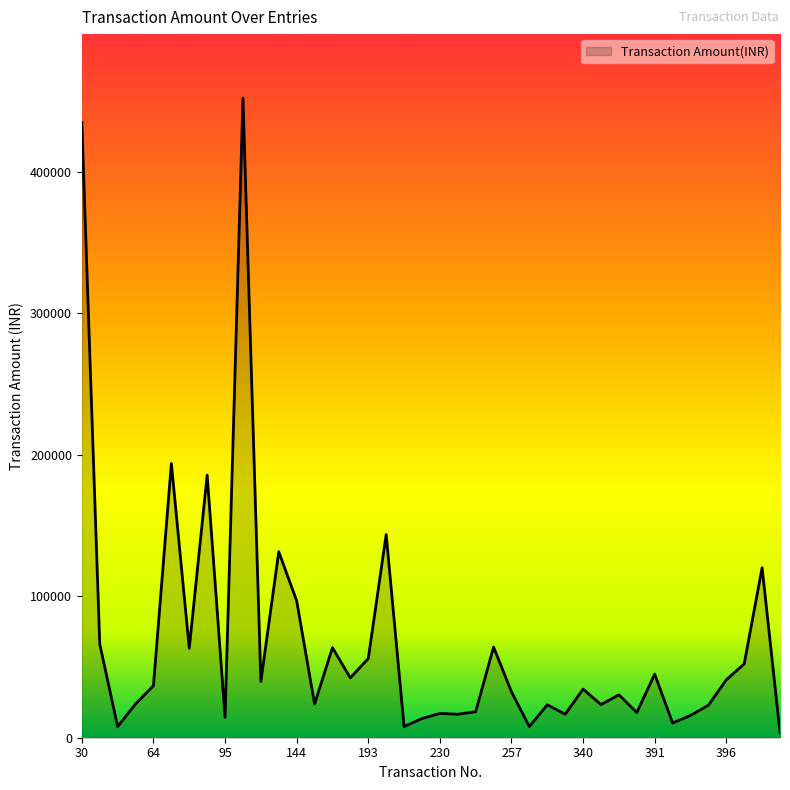

What is the difference between the maximum and minimum values?

448583